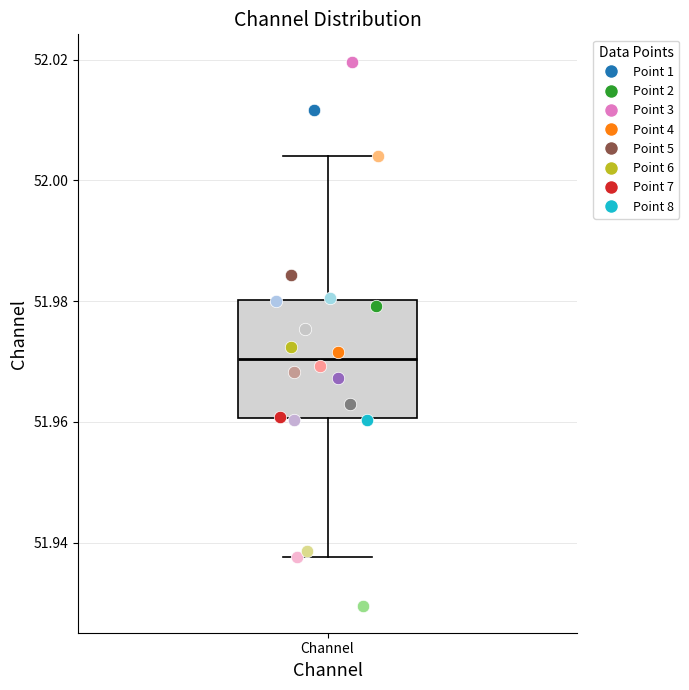

Read this box plot against the y-axis: the position of the median line, the range covered by the box, and the ends of both whiskers. The values are not printed on the chart, so give them approximately, as read against the axis.

median 51.970, box 51.960 to 51.980, whiskers 51.938 to 52.004